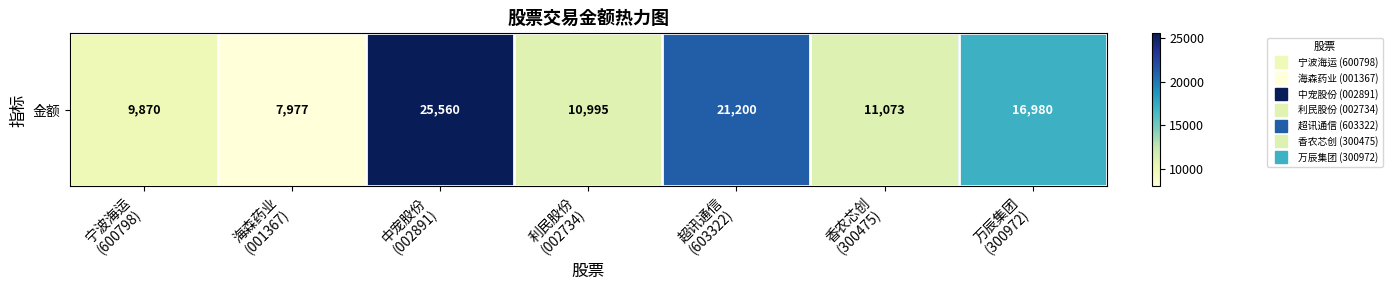

Reading right to left, list all the values displayed in this chart.

16980	11073	21200	10995	25560	7977	9870